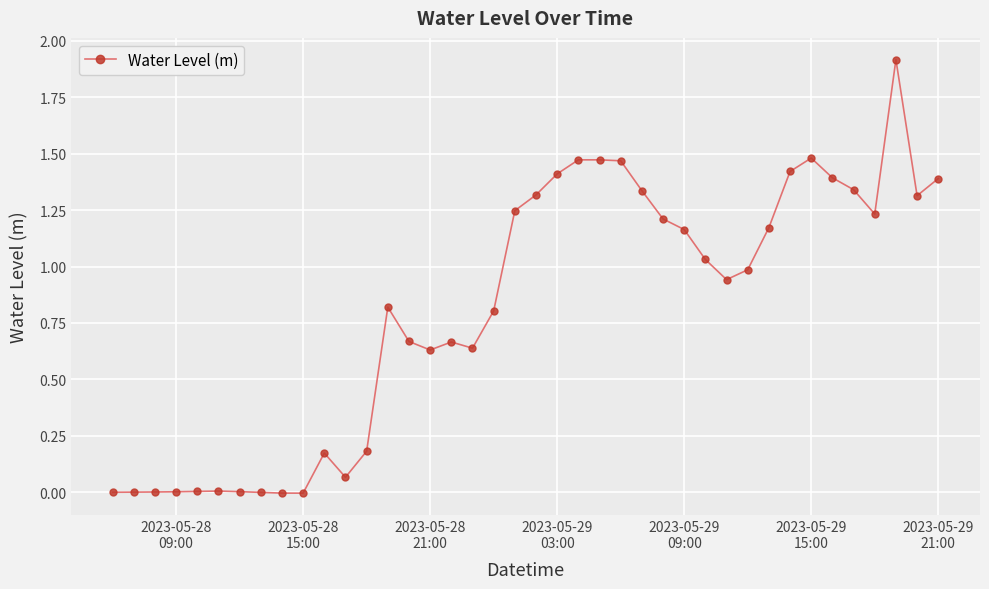

What is the difference between the maximum and minimum values?

1.9